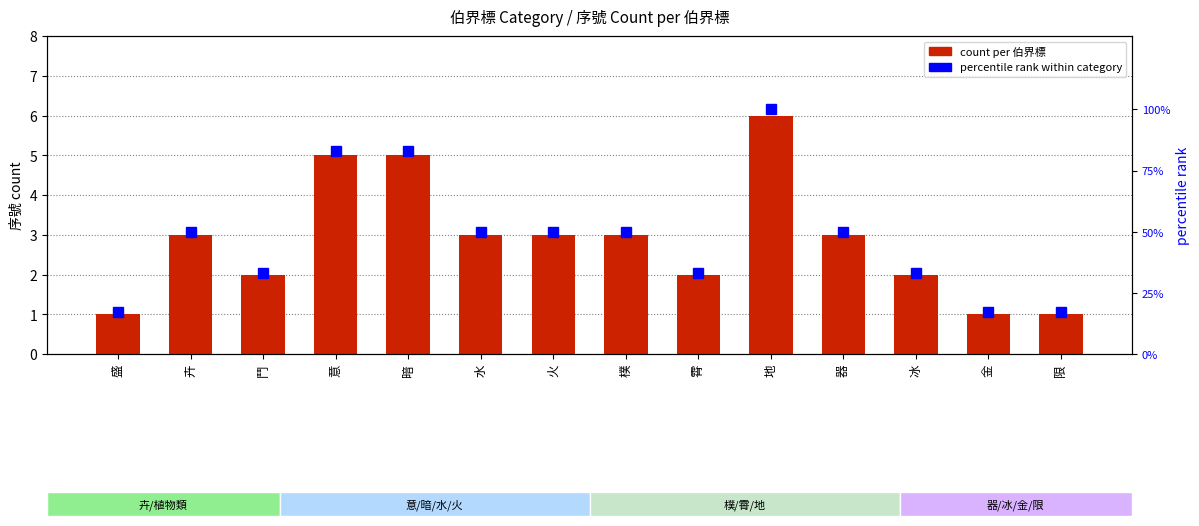

What are all the series names shown in the legend?

count per 伯界標, percentile rank within category